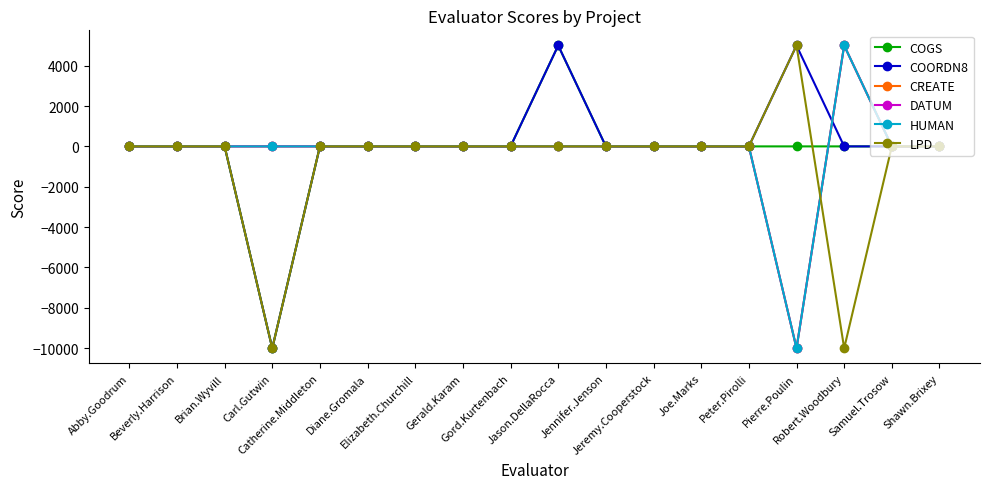

After their last crossing, which series has the higher values: COGS or HUMAN?

HUMAN